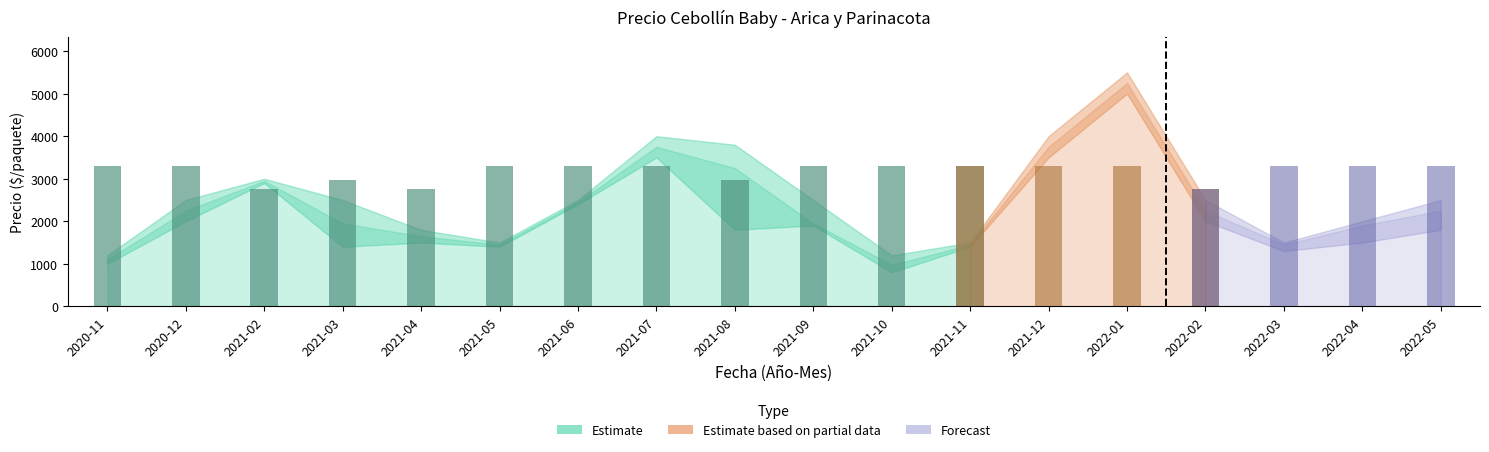

What is the total value across all series at 2022-04?

5400